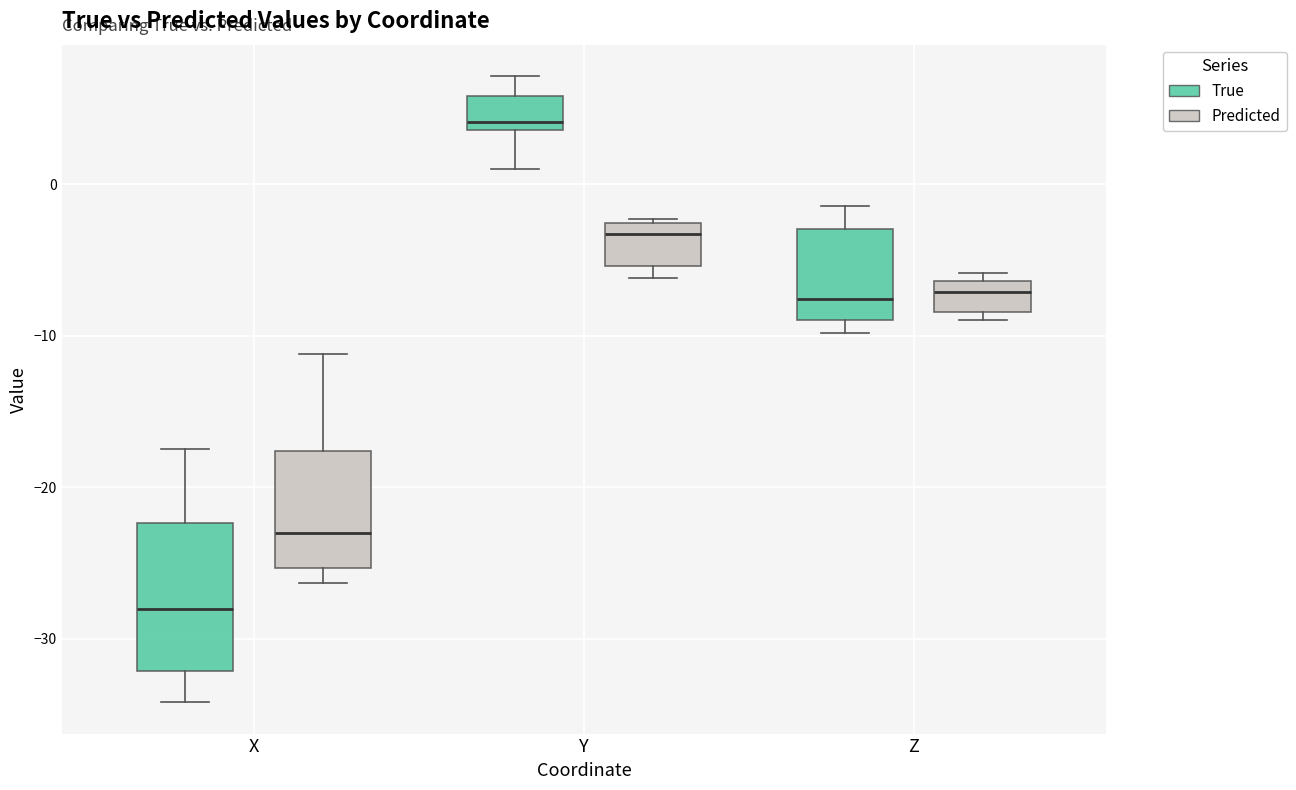

Where does the upper whisker of the box for Y (True) end on the y-axis? The values are not printed on the chart, so give them approximately, as read against the axis.

7